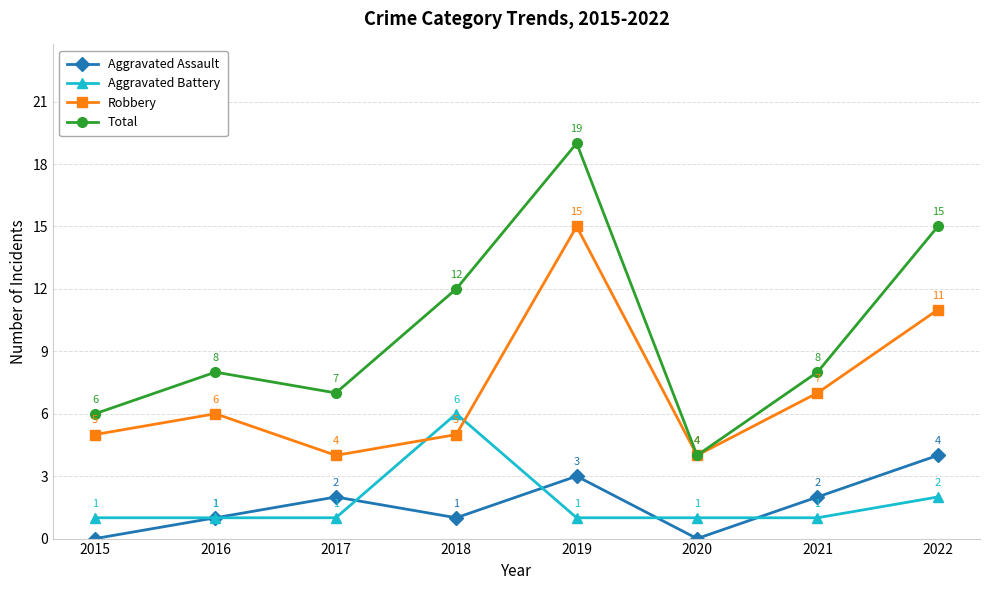

What value does the Aggravated Assault series have at 2016?

1